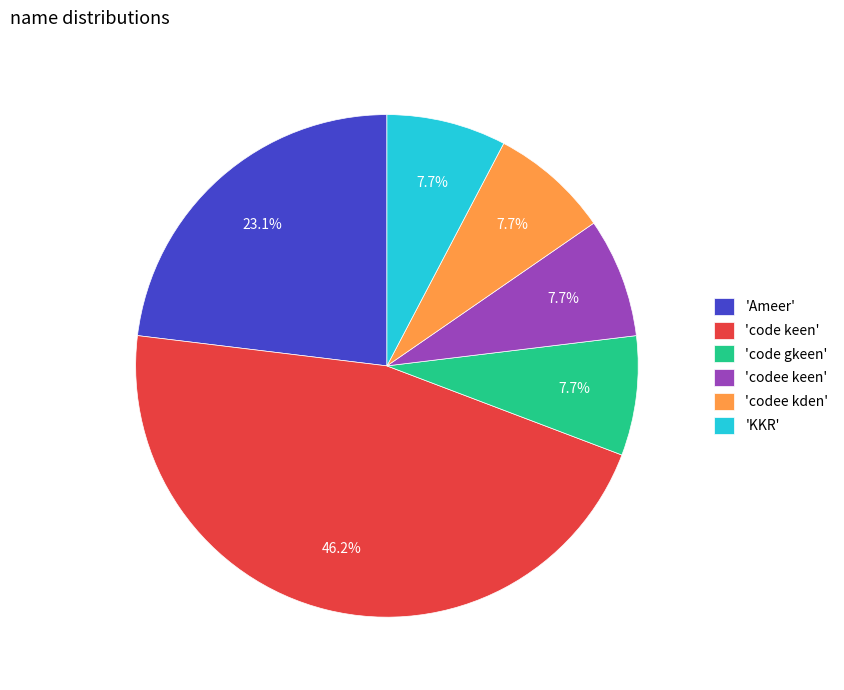

Is there a majority slice in this chart?

No